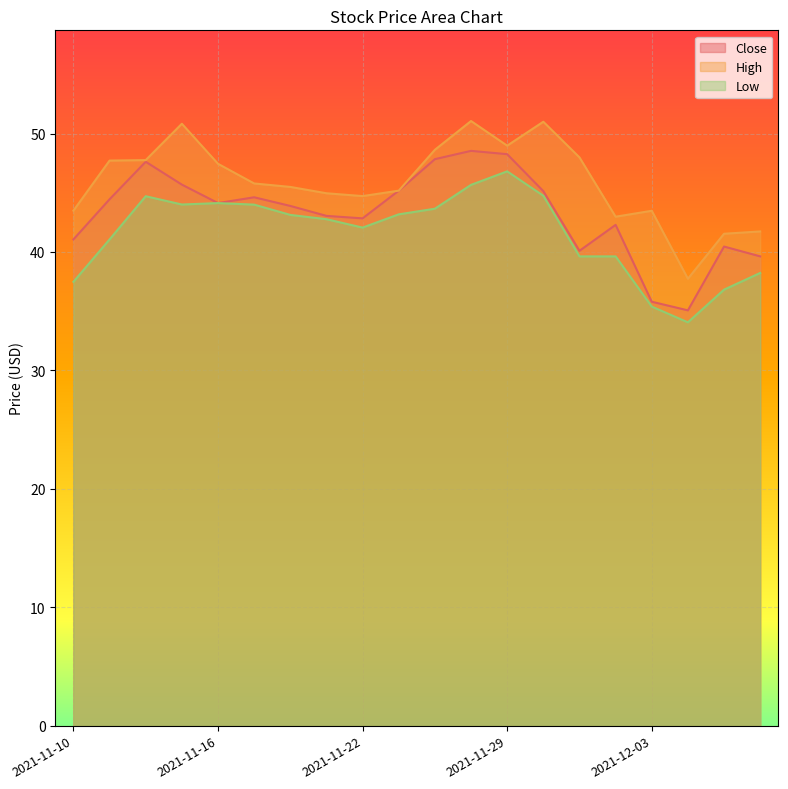

Reading left to right, what are all the values shown in this chart?

Close: 2021-11-10=41.1	2021-11-11=44.5	2021-11-12=47.6	2021-11-15=45.7	2021-11-16=44.1	2021-11-17=44.6	2021-11-18=43.9	2021-11-19=43.0	2021-11-22=42.8	2021-11-23=45.2	2021-11-24=47.8	2021-11-26=48.5	2021-11-29=48.3	2021-11-30=45.1	2021-12-01=40.1	2021-12-02=42.3	2021-12-03=35.8	2021-12-06=35.1	2021-12-07=40.5	2021-12-08=39.6
High: 2021-11-10=43.5	2021-11-11=47.7	2021-11-12=47.8	2021-11-15=50.8	2021-11-16=47.4	2021-11-17=45.8	2021-11-18=45.5	2021-11-19=45.0	2021-11-22=44.7	2021-11-23=45.2	2021-11-24=48.6	2021-11-26=51.1	2021-11-29=49.0	2021-11-30=51.0	2021-12-01=48.0	2021-12-02=43.0	2021-12-03=43.5	2021-12-06=37.7	2021-12-07=41.5	2021-12-08=41.7
Low: 2021-11-10=37.5	2021-11-11=41.1	2021-11-12=44.7	2021-11-15=44.0	2021-11-16=44.1	2021-11-17=44.0	2021-11-18=43.1	2021-11-19=42.8	2021-11-22=42.1	2021-11-23=43.2	2021-11-24=43.7	2021-11-26=45.7	2021-11-29=46.8	2021-11-30=44.8	2021-12-01=39.6	2021-12-02=39.6	2021-12-03=35.4	2021-12-06=34.1	2021-12-07=36.8	2021-12-08=38.2